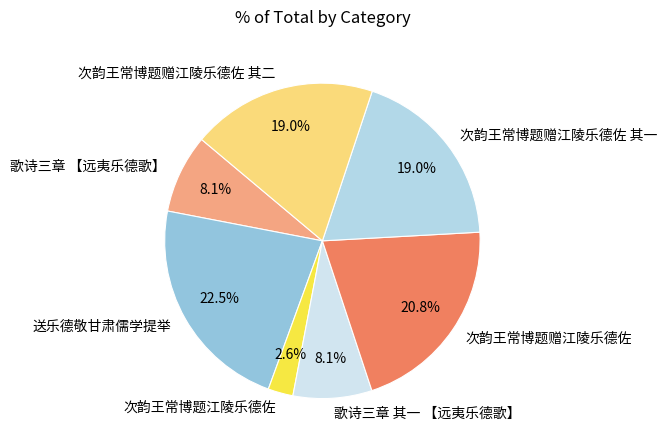

What is the ratio of the value at 次韵王常博题江陵乐德佐 to the value at 歌诗三章 其一 【远夷乐德歌】?

0.3